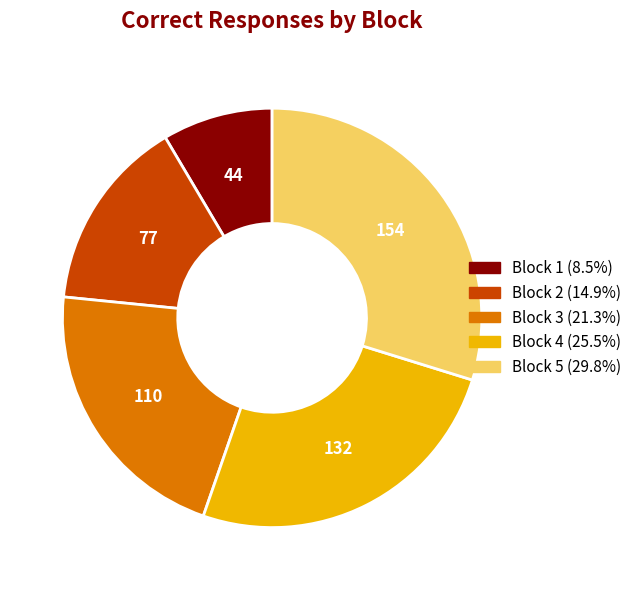

Is there a majority slice in this chart?

No